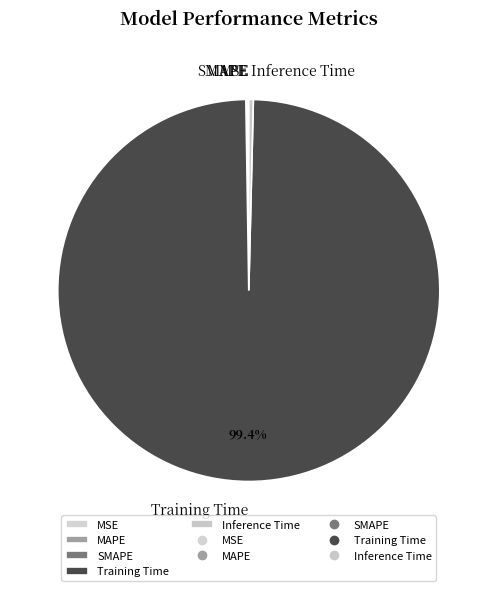

Which slice is the largest?

Training Time